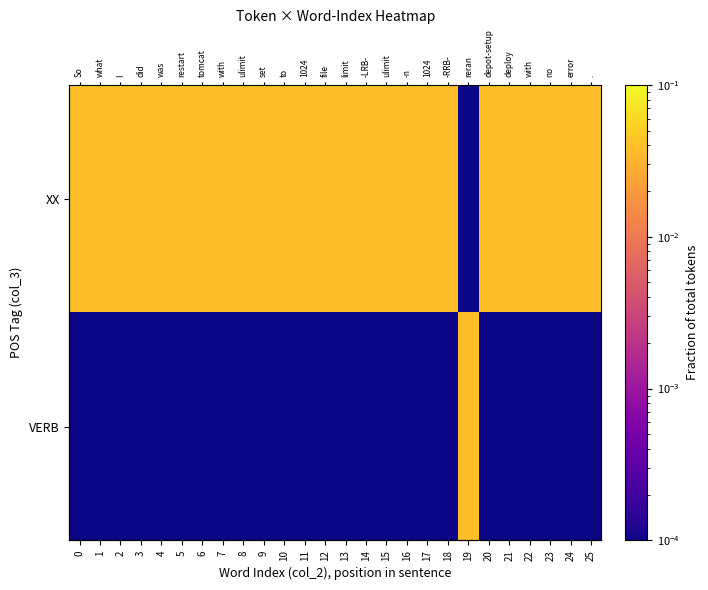

List the series in order of their overall mean, lowest first.

VERB, XX